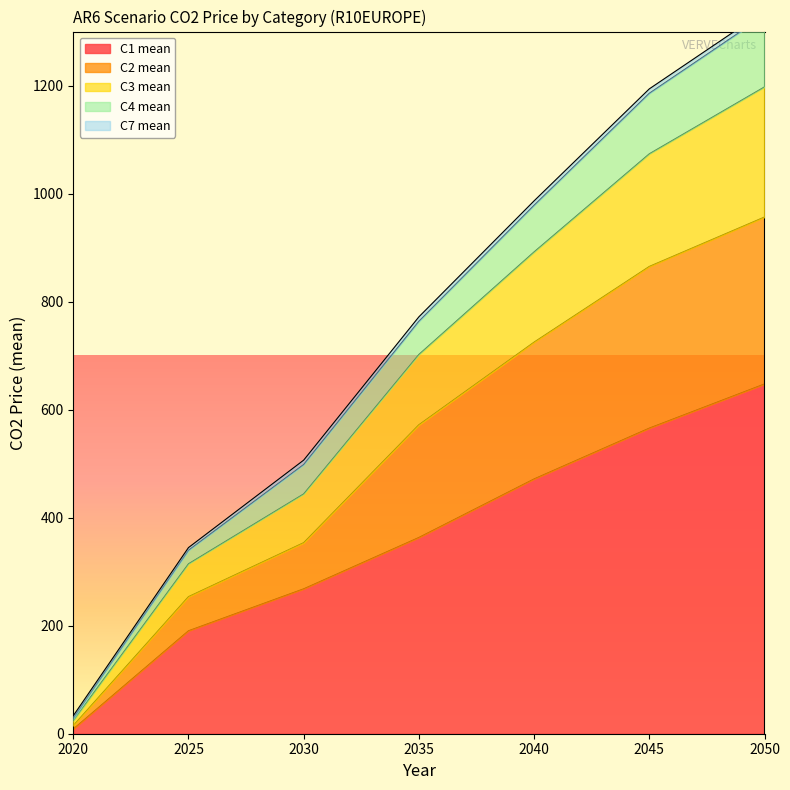

Which has a higher value, 2045 or 2035?

2045